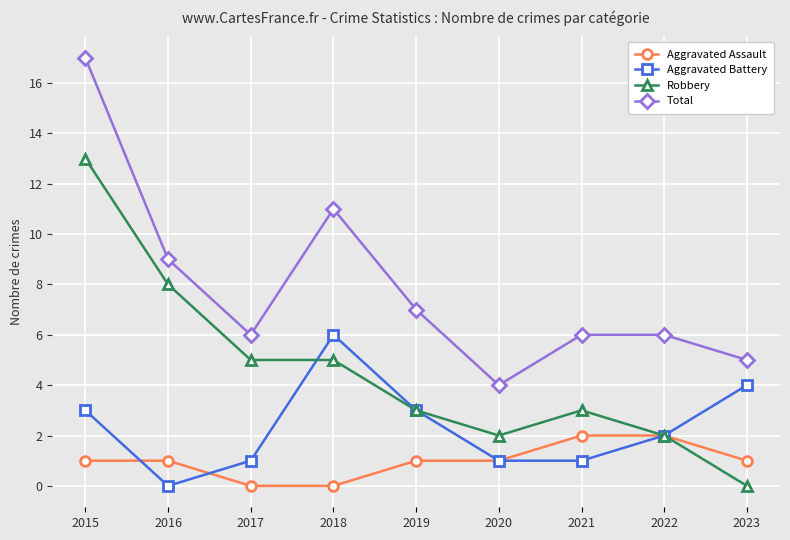

True or false: Aggravated Assault has a value of 0 at 2019.

False